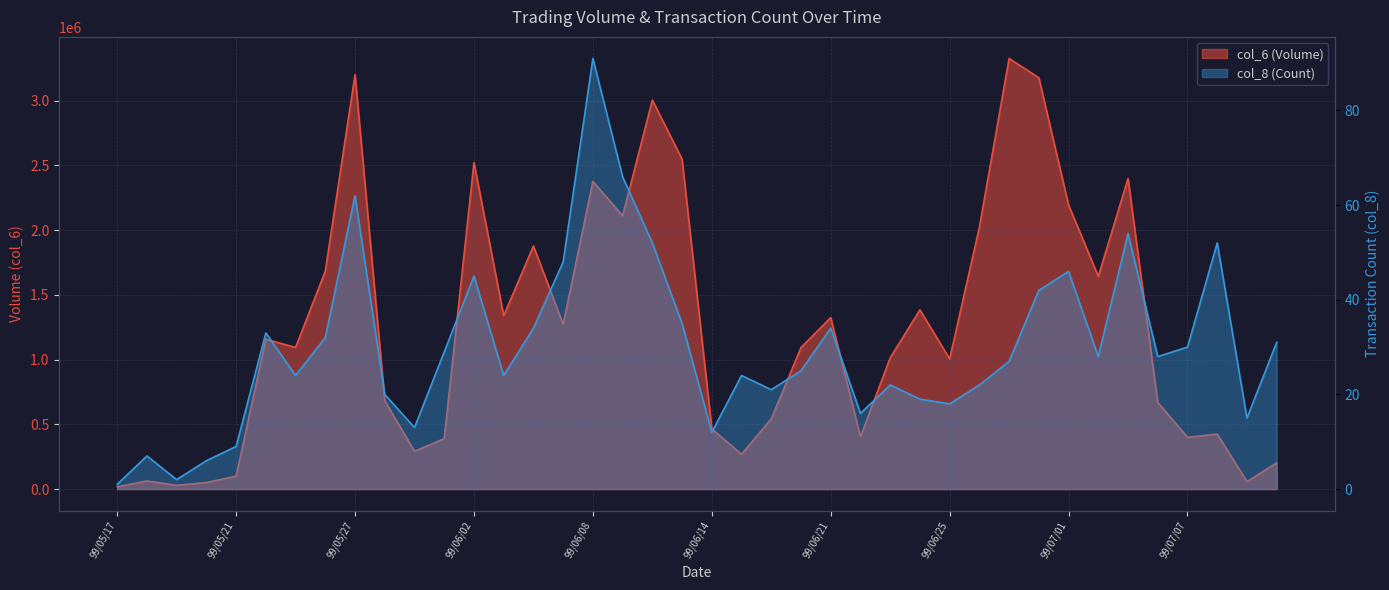

Is the value of col_8 at 99/06/02 greater than the value of col_6 at 99/06/14?

No